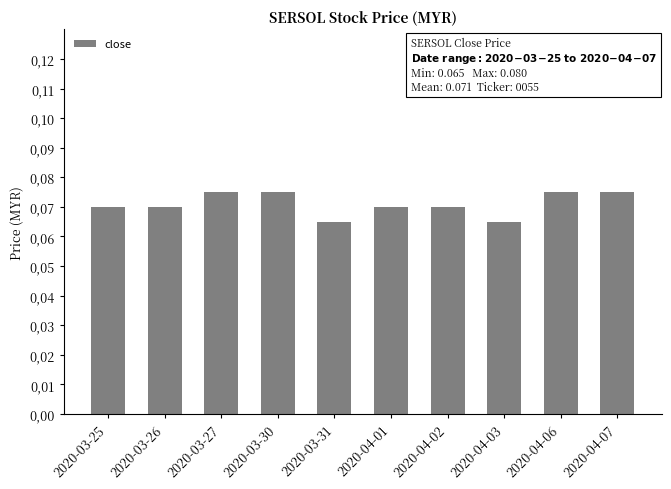

Reading left to right, extract all data points from this chart.

2020-03-25=0.1	2020-03-26=0.1	2020-03-27=0.1	2020-03-30=0.1	2020-03-31=0.1	2020-04-01=0.1	2020-04-02=0.1	2020-04-03=0.1	2020-04-06=0.1	2020-04-07=0.1